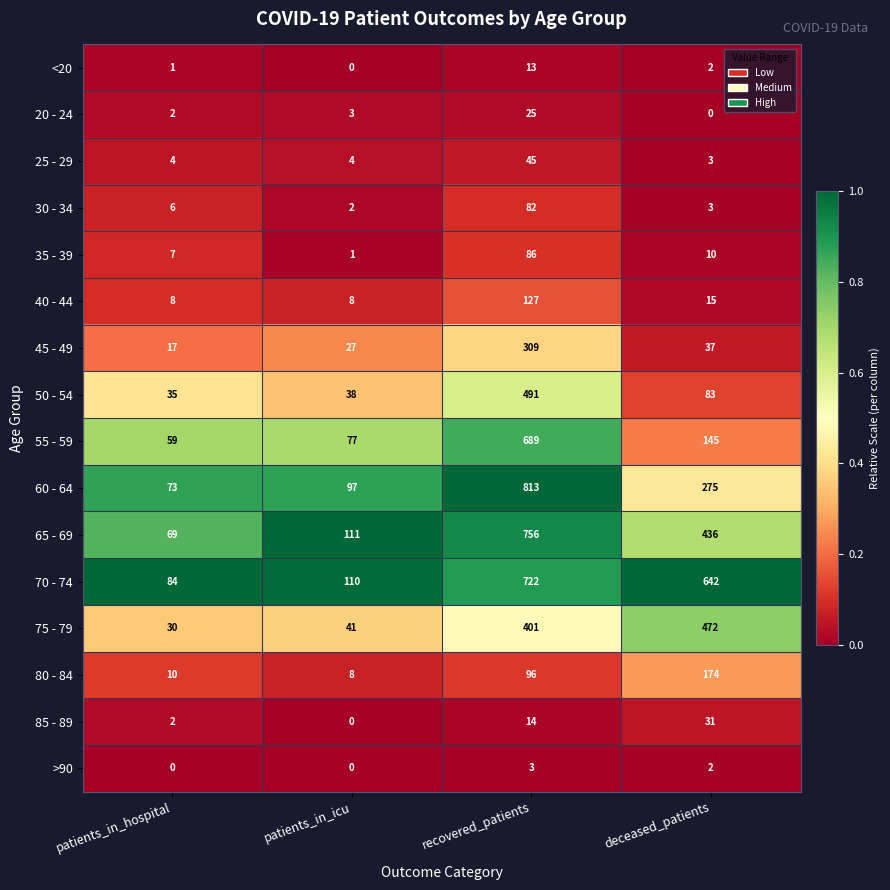

Count the number of categories in the chart.

4